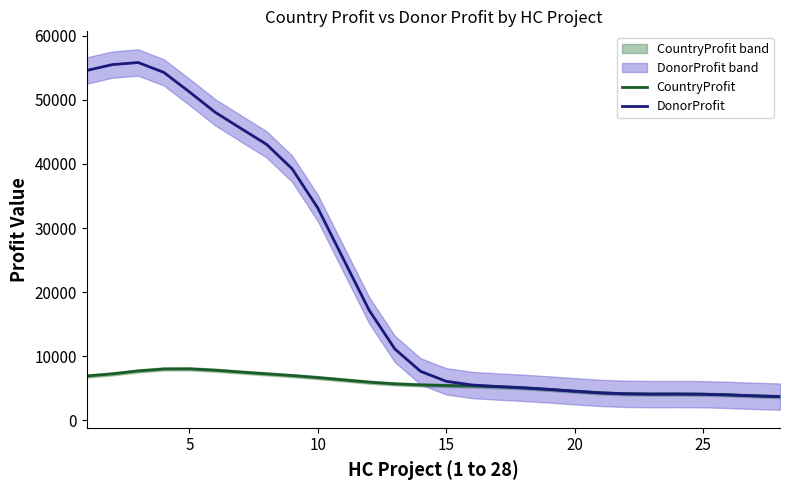

Reading left to right, what are all the values shown in this chart?

CountryProfit: 6935.2	7269.6	7725.9	8032.8	8051.6	7841.5	7550.3	7271.4	6999.4	6687.1	6326.7	5976.1	5708.4	5547.0	5455.8	5376.7	5264.0	5088.9	4843.0	4557.4	4304.8	4153.4	4112.3	4121.0	4094.2	3987.8	3836.2	3725.3
DonorProfit: 54576.5	55490.4	55815.6	54277.2	51225.4	48060.7	45545.1	43061.5	39237.9	33108.8	25132.1	17174.2	11143.7	7661.9	6108.9	5535.1	5294.4	5093.2	4843.0	4557.4	4304.8	4153.4	4112.3	4121.0	4094.2	3987.8	3836.2	3725.3